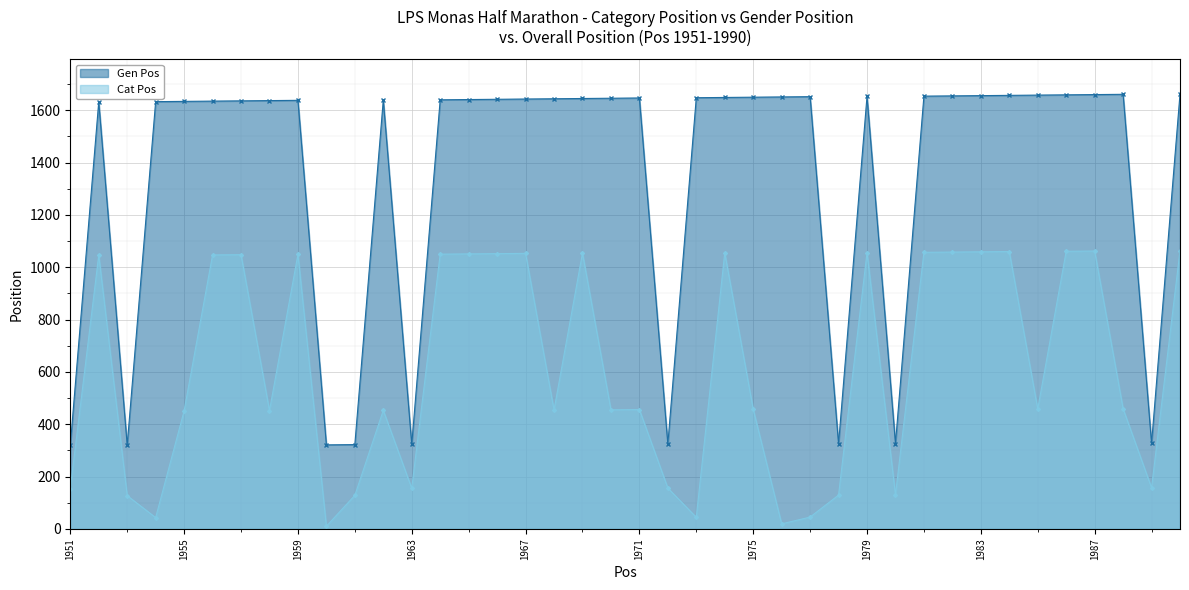

Which has a higher value, 1958 or 1955?

1958